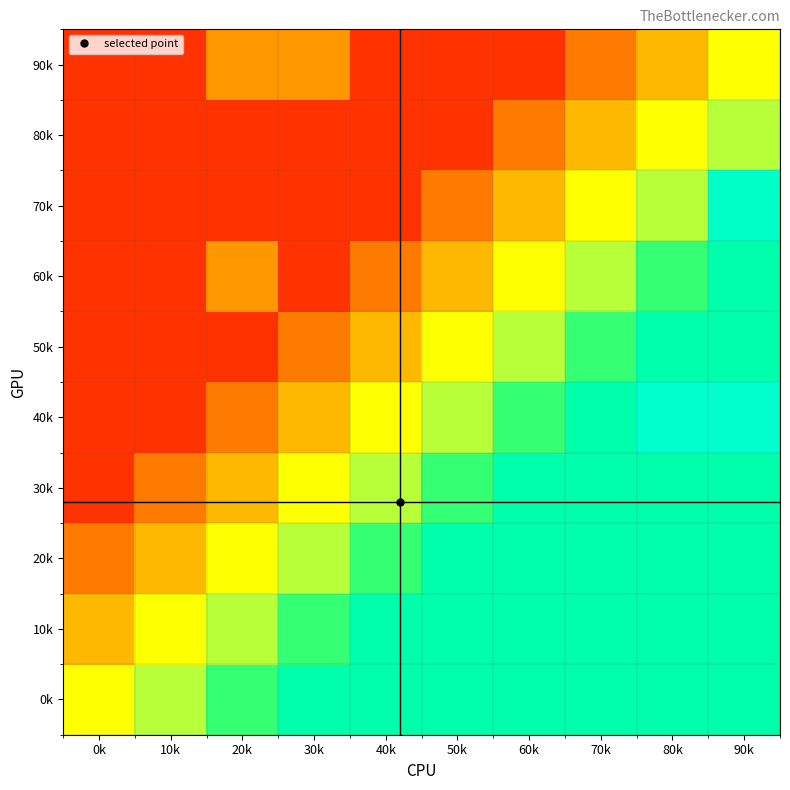

At which category is the sum across all series the highest?

90k